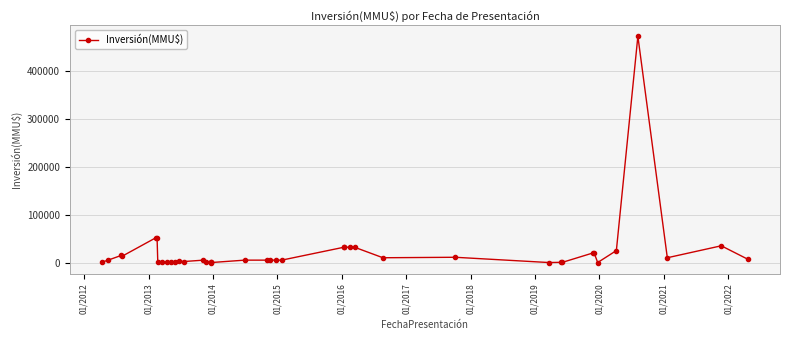

Count the number of values greater than 5000.

17